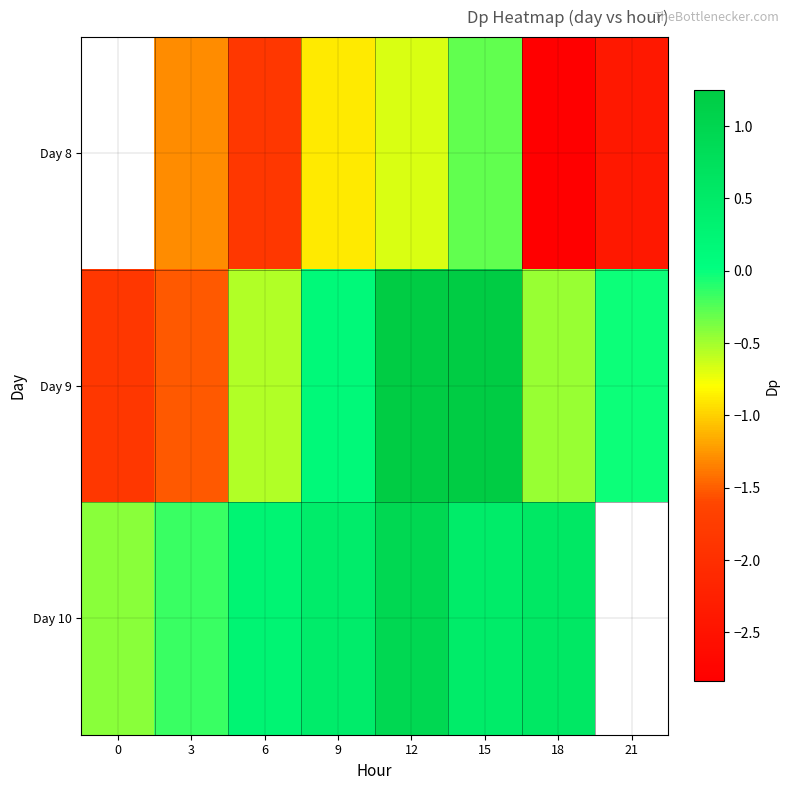

What is the sum of the Day 10 values at 18 and 12?

1.5